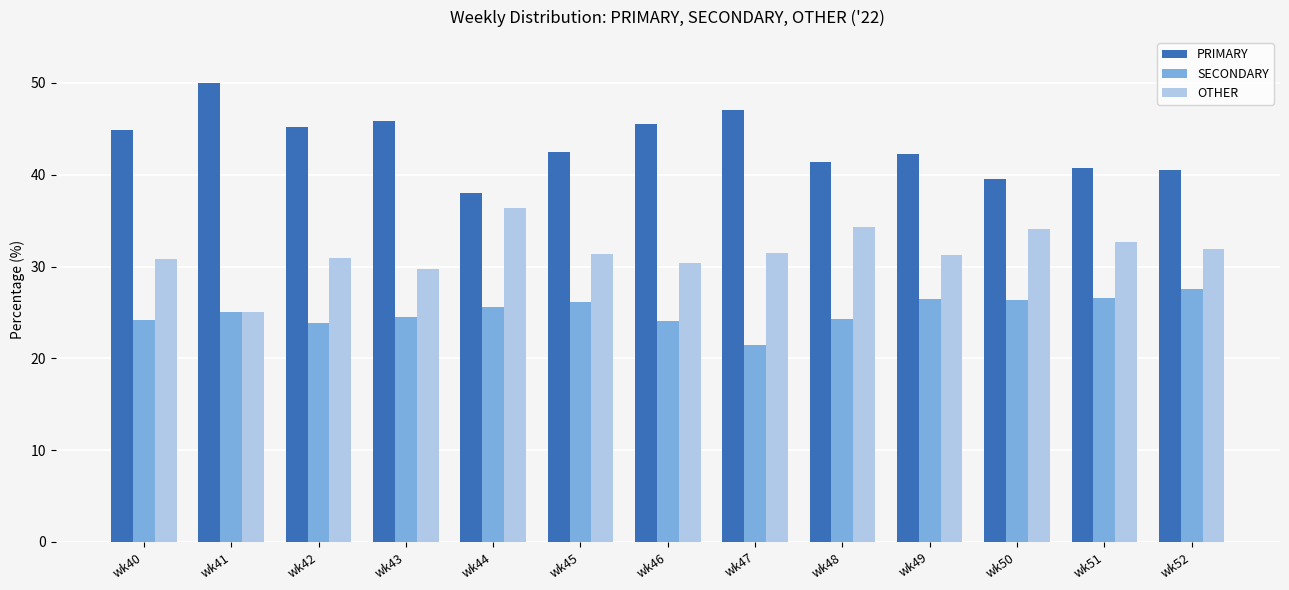

What is the difference between the PRIMARY values at wk49 and wk46?

3.3